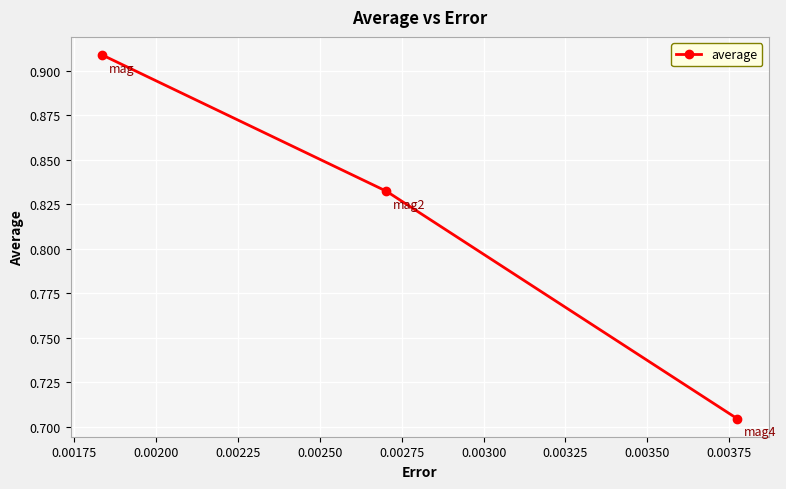

What is the sum of all values?

2.4